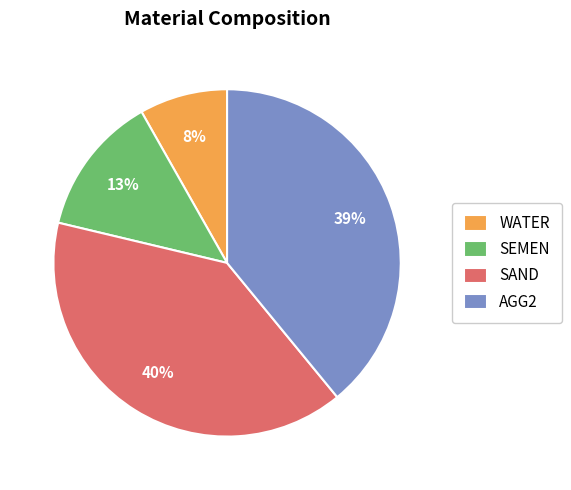

Which has a higher value, SAND or WATER?

SAND